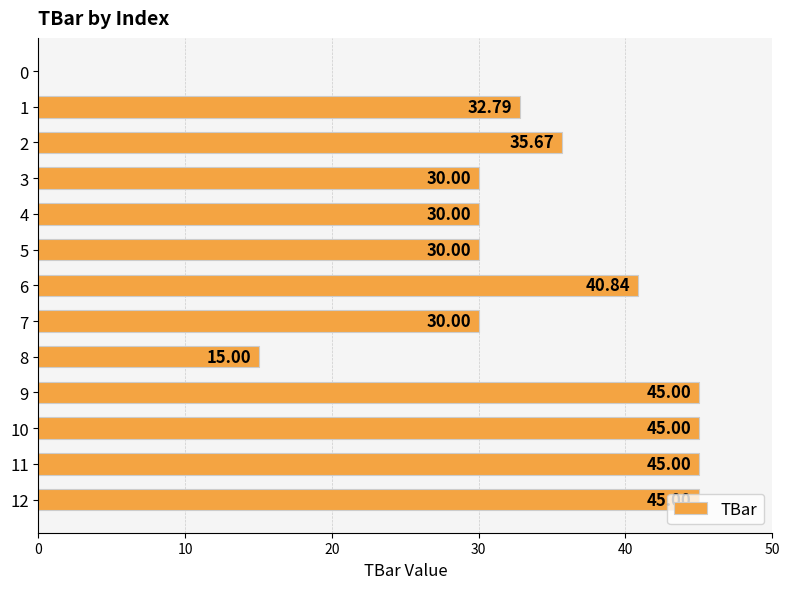

What is the difference between the values at 6 and 9?

4.2